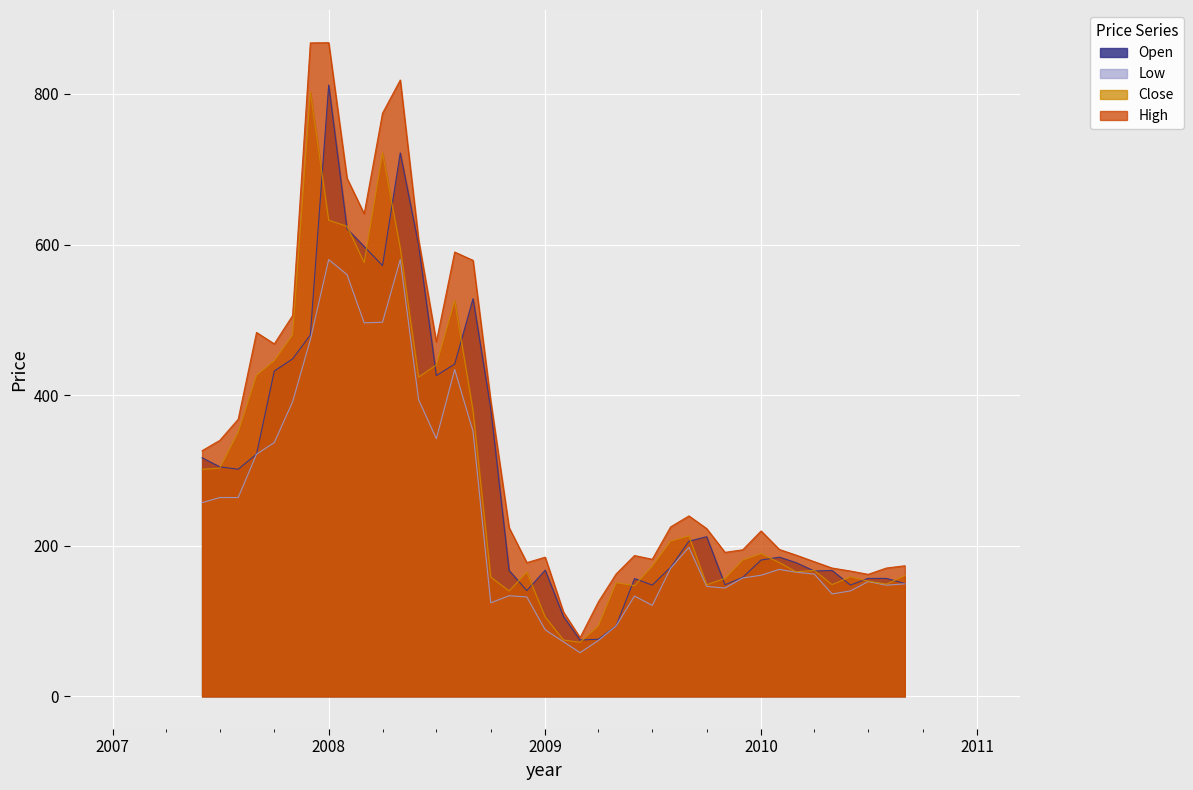

What is the maximum value for Low?

580.0